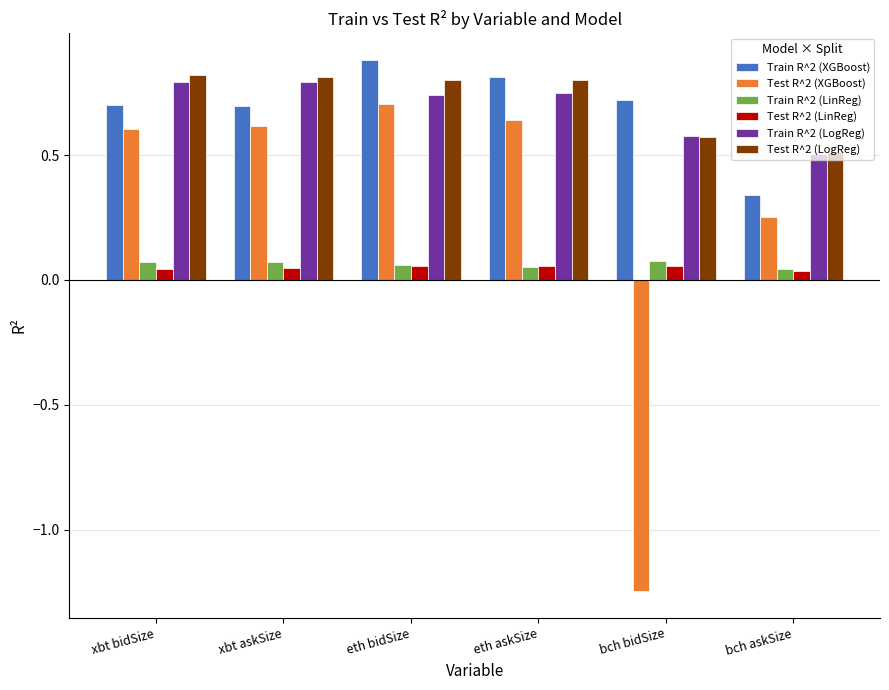

What is the label of the 1st bar from the right?

bch askSize